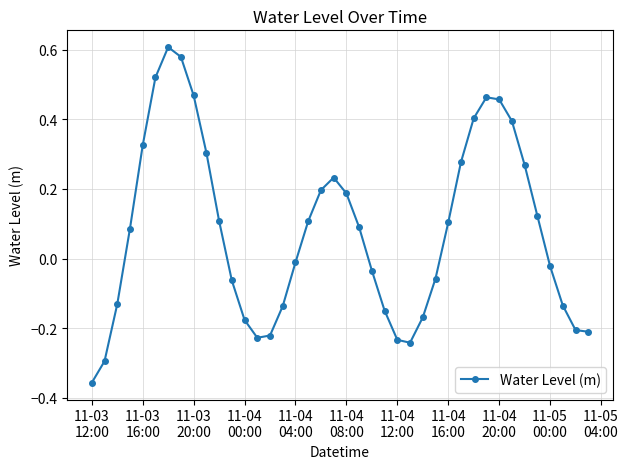

True or false: there are more than 1 points higher than both neighbors.

True